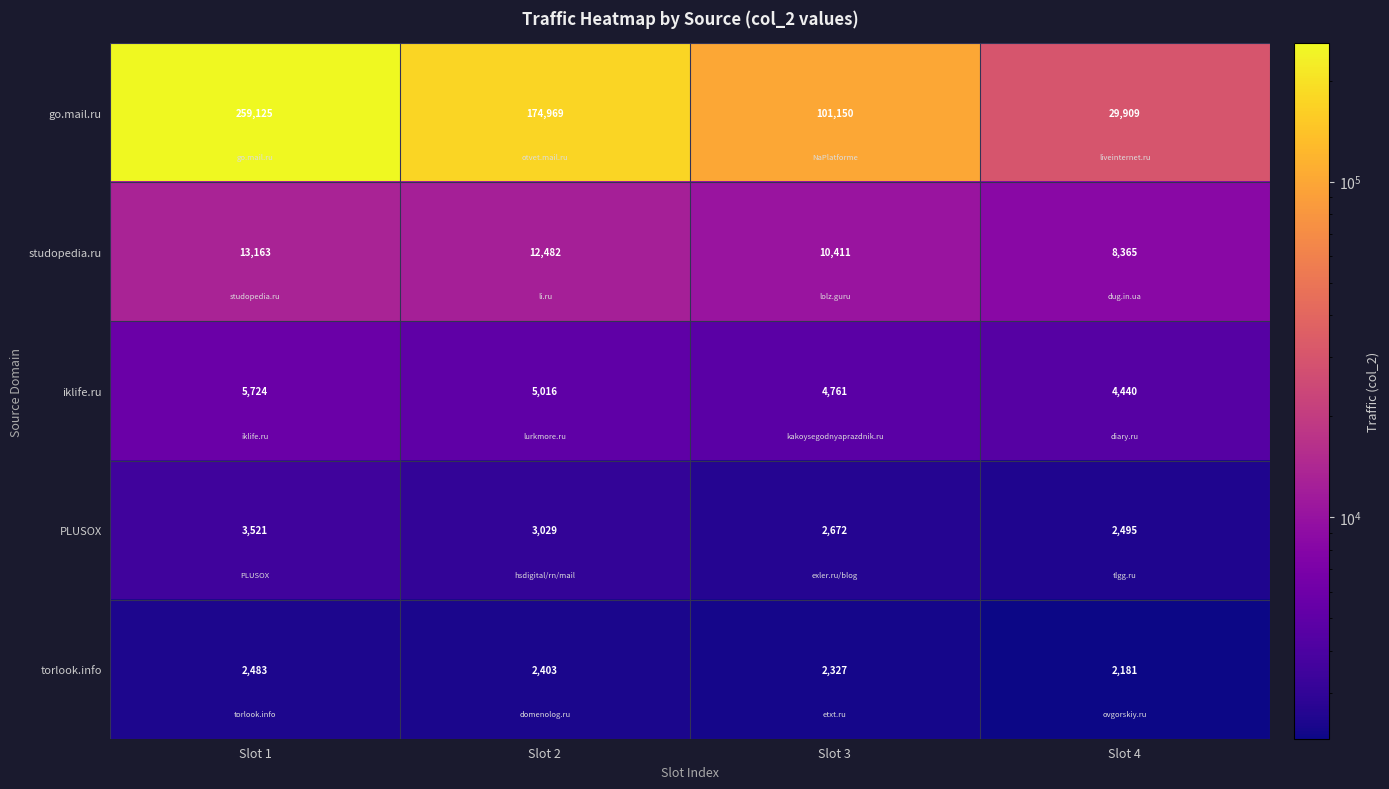

Is it true that studopedia.ru equals 13163 at Slot 1?

True